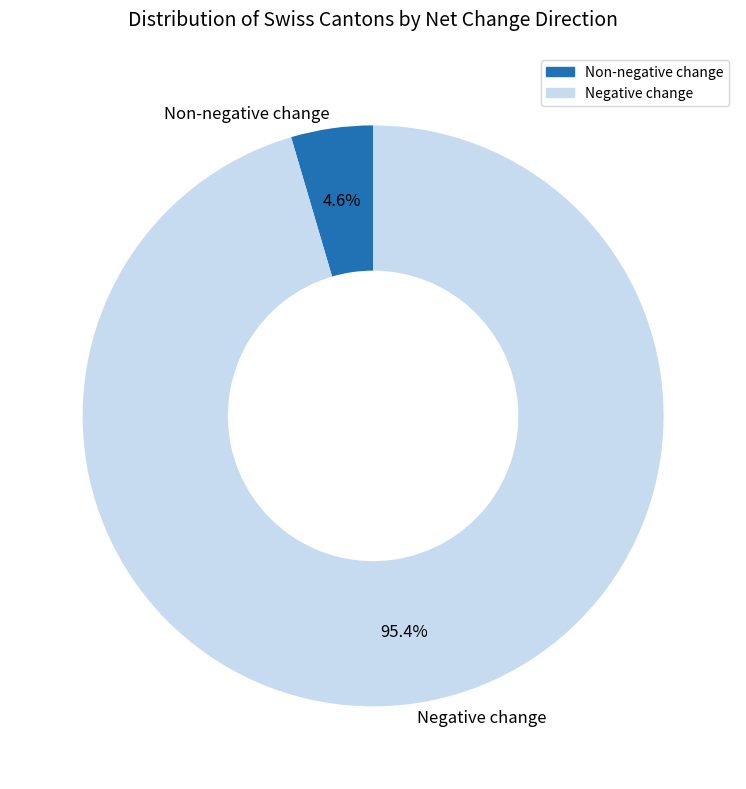

Between Non-negative change and Negative change, which is larger?

Negative change